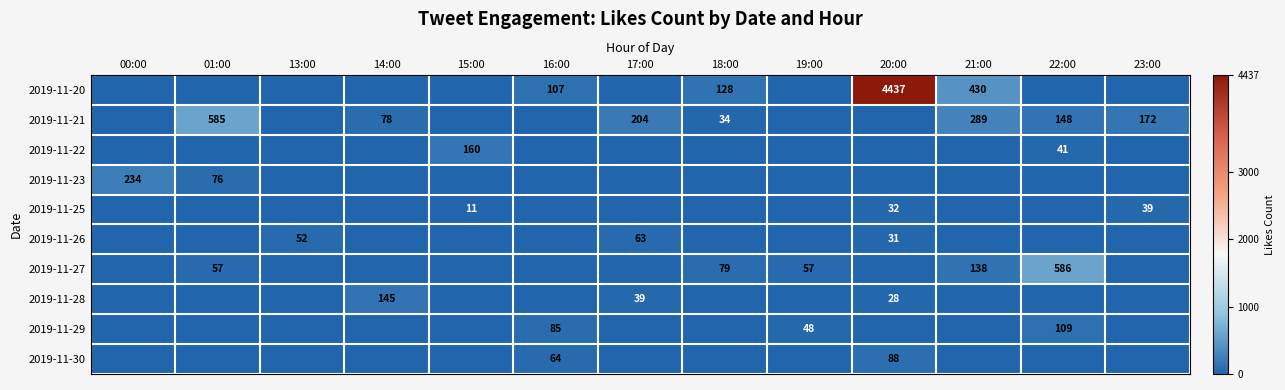

What is the total value across all series at 13:00?

52